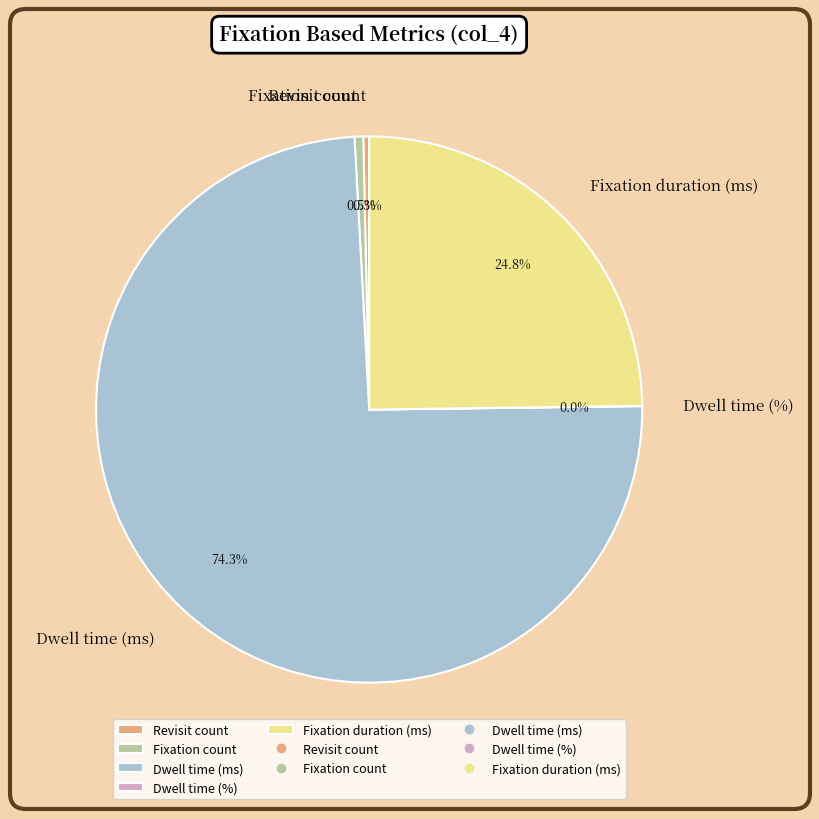

Which slice is the largest?

Dwell time (ms)